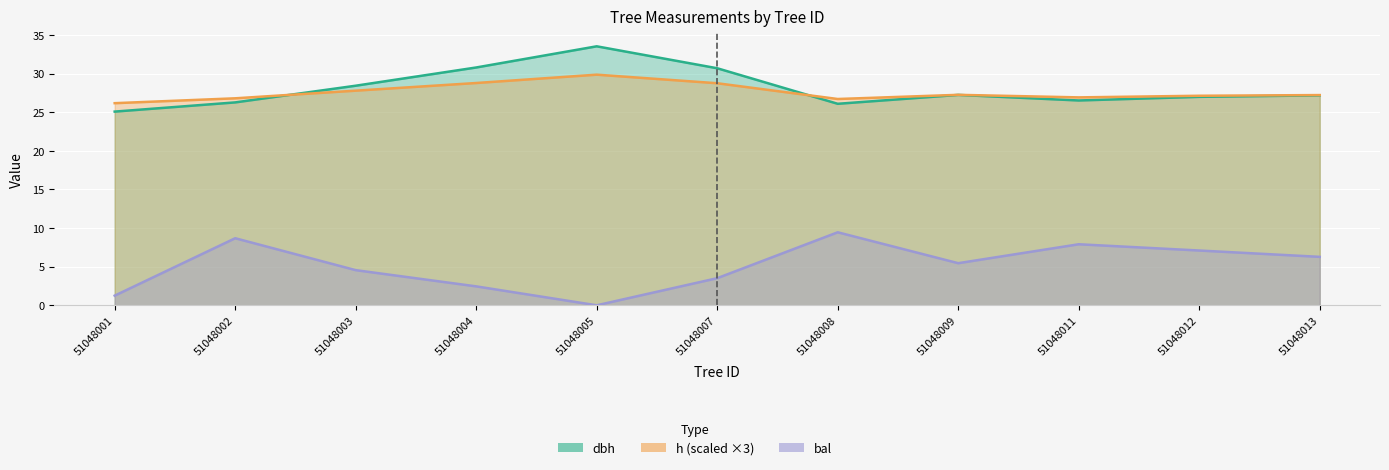

Which series has the largest range (max minus min)?

bal